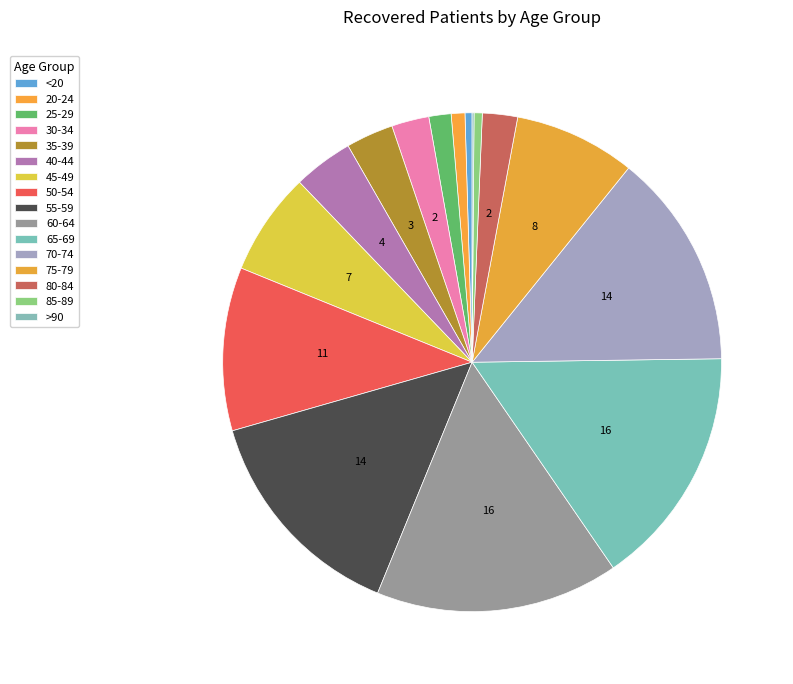

Is there a majority slice in this chart?

No